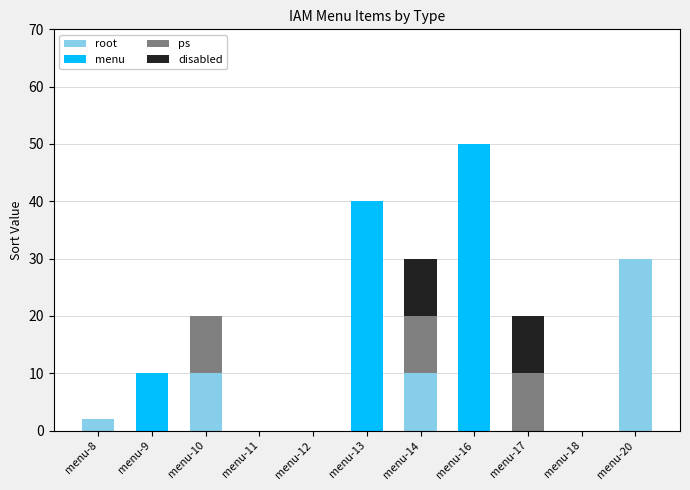

What is the maximum value for root?

30